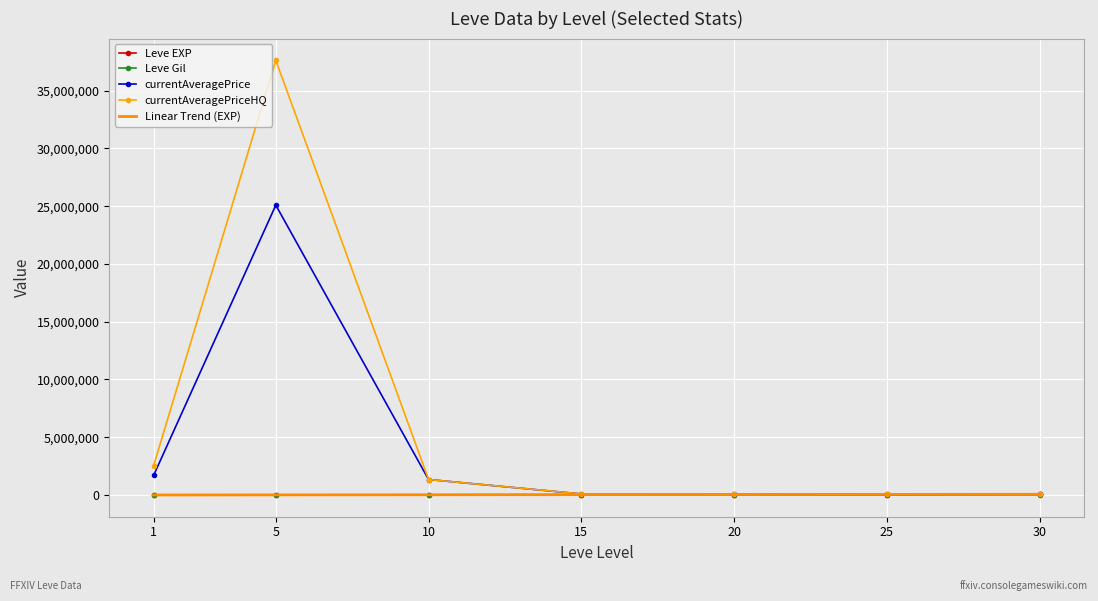

Which series has the largest range (max minus min)?

currentAveragePriceHQ